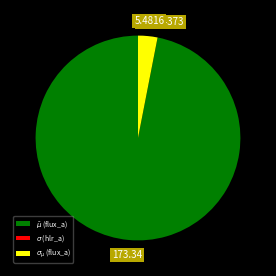

Is there a majority slice in this chart?

Yes